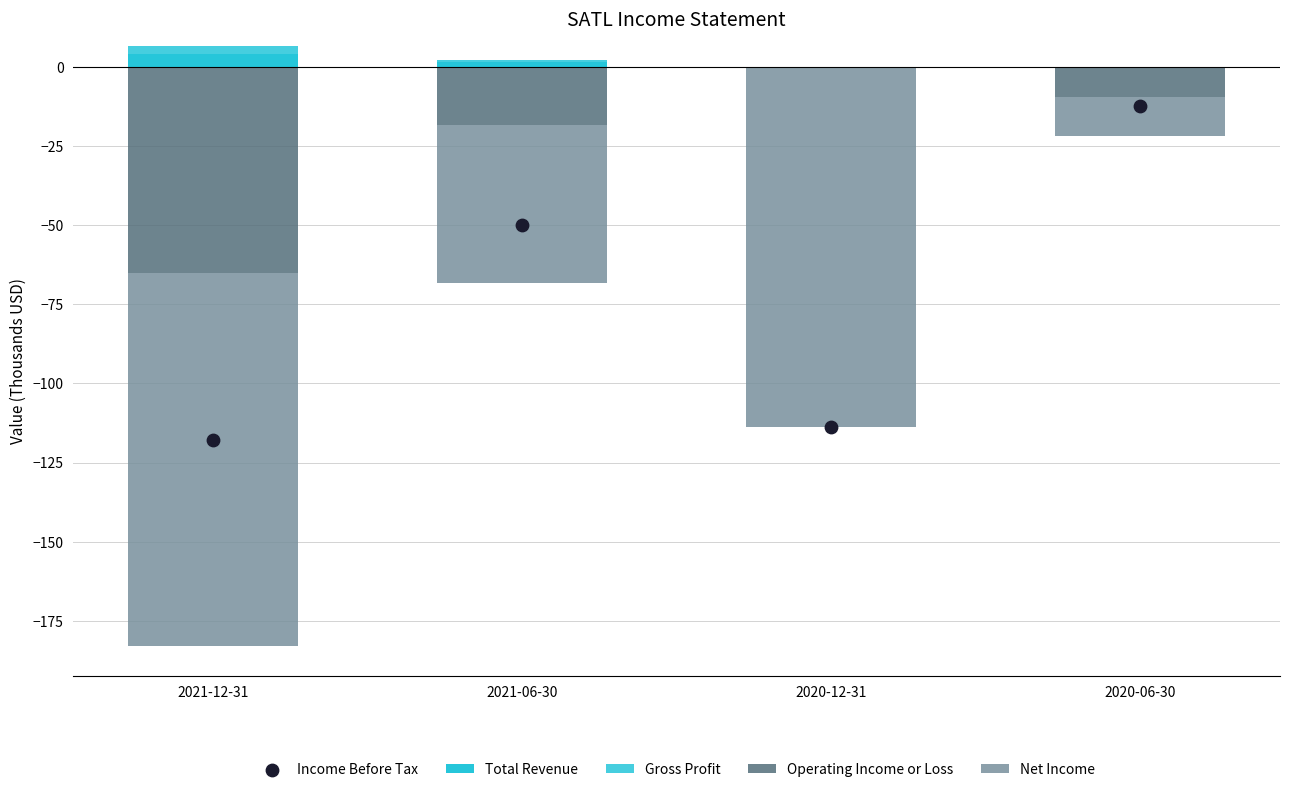

What are all the series names shown in the legend?

Total Revenue, Gross Profit, Operating Income or Loss, Net Income, Income Before Tax